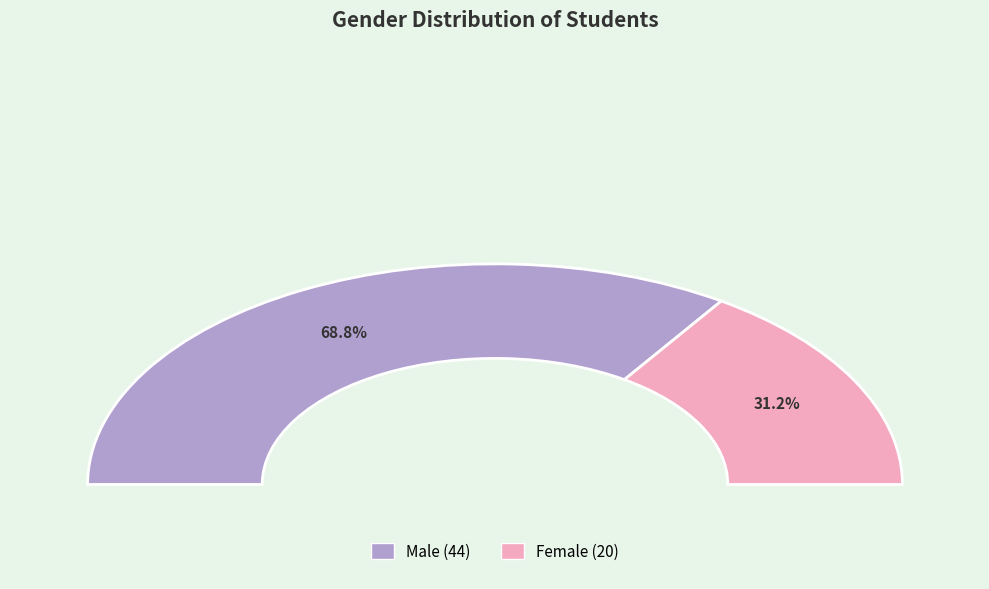

Which has a higher value, F or M?

M